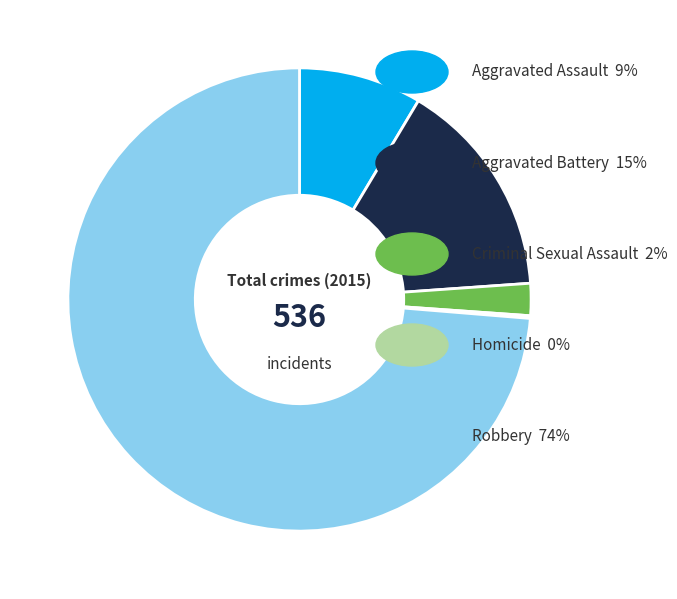

Is there any slice that represents more than half of the pie?

Yes